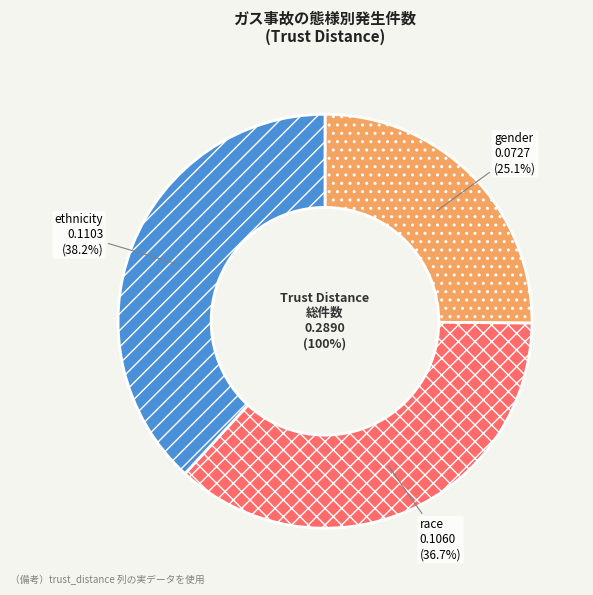

Does any single category account for the majority?

No